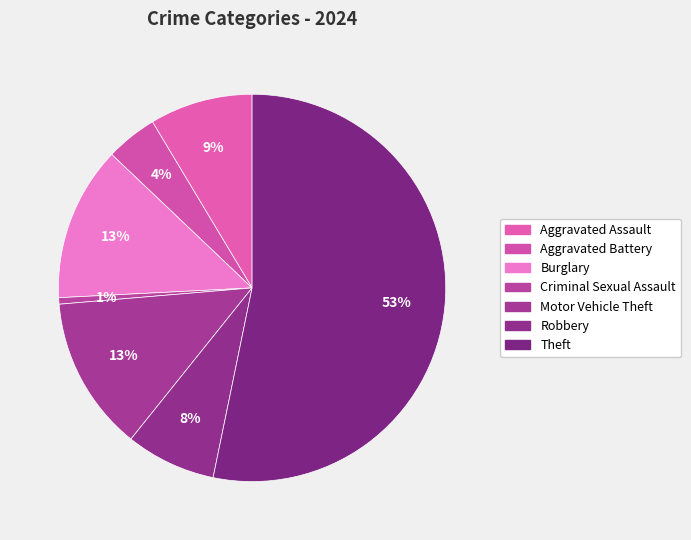

Which category accounts for the majority?

Theft